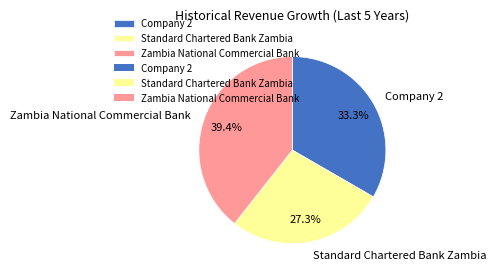

Is there a majority slice in this chart?

No